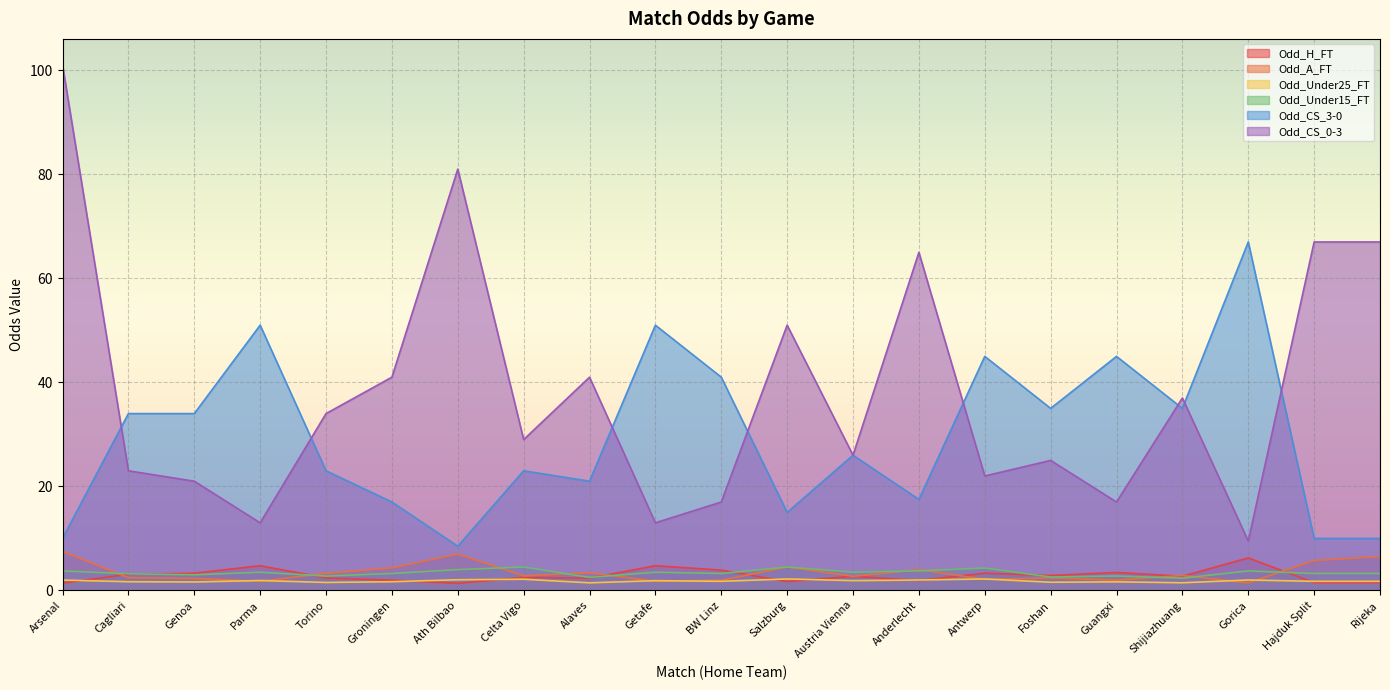

Reading left to right, what are all the values shown in this chart?

Odd_H_FT: Arsenal=1.4	Cagliari=3.1	Genoa=3.3	Parma=4.8	Torino=2.4	Groningen=1.9	Ath Bilbao=1.4	Celta Vigo=2.5	Alaves=2.4	Getafe=4.8	BW Linz=3.9	Salzburg=1.7	Austria Vienna=2.7	Anderlecht=1.9	Antwerp=3.3	Foshan=2.9	Guangxi=3.5	Shijiazhuang=2.7	Gorica=6.2	Hajduk Split=1.5	Rijeka=1.5
Odd_A_FT: Arsenal=7.5	Cagliari=2.5	Genoa=2.3	Parma=1.8	Torino=3.3	Groningen=4.3	Ath Bilbao=7.0	Celta Vigo=2.8	Alaves=3.4	Getafe=1.8	BW Linz=1.9	Salzburg=4.5	Austria Vienna=2.7	Anderlecht=4.0	Antwerp=2.1	Foshan=2.4	Guangxi=2.0	Shijiazhuang=2.9	Gorica=1.4	Hajduk Split=5.8	Rijeka=6.5
Odd_Under25_FT: Arsenal=2.0	Cagliari=1.7	Genoa=1.6	Parma=1.9	Torino=1.5	Groningen=1.7	Ath Bilbao=2.0	Celta Vigo=2.1	Alaves=1.5	Getafe=1.9	BW Linz=1.8	Salzburg=2.2	Austria Vienna=1.9	Anderlecht=2.0	Antwerp=2.2	Foshan=1.6	Guangxi=1.6	Shijiazhuang=1.5	Gorica=2.0	Hajduk Split=1.8	Rijeka=1.8
Odd_Under15_FT: Arsenal=3.8	Cagliari=3.2	Genoa=3.0	Parma=3.5	Torino=2.8	Groningen=3.2	Ath Bilbao=4.0	Celta Vigo=4.5	Alaves=2.5	Getafe=3.5	BW Linz=3.2	Salzburg=4.5	Austria Vienna=3.5	Anderlecht=3.8	Antwerp=4.3	Foshan=2.6	Guangxi=2.8	Shijiazhuang=2.4	Gorica=3.8	Hajduk Split=3.2	Rijeka=3.2
Odd_CS_3-0: Arsenal=10.0	Cagliari=34.0	Genoa=34.0	Parma=51.0	Torino=23.0	Groningen=17.0	Ath Bilbao=8.5	Celta Vigo=23.0	Alaves=21.0	Getafe=51.0	BW Linz=41.0	Salzburg=15.0	Austria Vienna=26.0	Anderlecht=17.5	Antwerp=45.0	Foshan=35.0	Guangxi=45.0	Shijiazhuang=35.0	Gorica=67.0	Hajduk Split=10.0	Rijeka=10.0
Odd_CS_0-3: Arsenal=101.0	Cagliari=23.0	Genoa=21.0	Parma=13.0	Torino=34.0	Groningen=41.0	Ath Bilbao=81.0	Celta Vigo=29.0	Alaves=41.0	Getafe=13.0	BW Linz=17.0	Salzburg=51.0	Austria Vienna=26.0	Anderlecht=65.0	Antwerp=22.0	Foshan=25.0	Guangxi=17.0	Shijiazhuang=37.0	Gorica=9.5	Hajduk Split=67.0	Rijeka=67.0